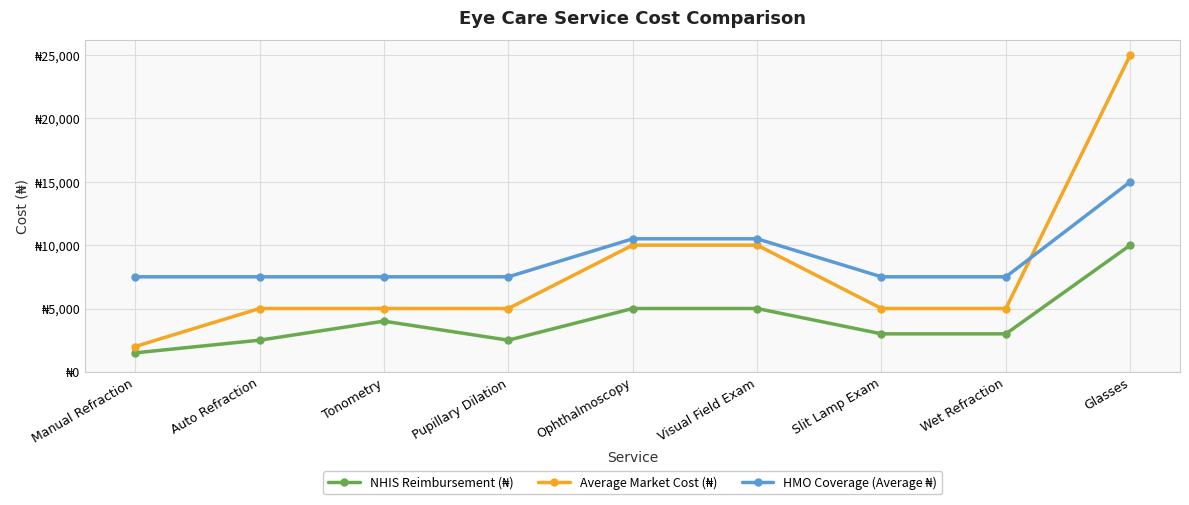

Does the chart have visible grid lines?

Yes